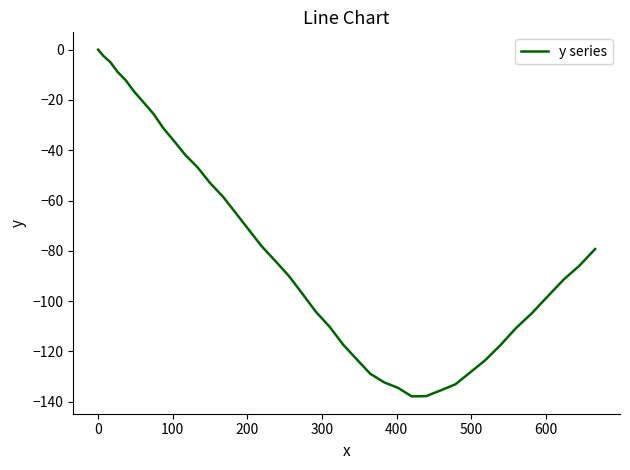

What is the smallest value displayed?

-137.9